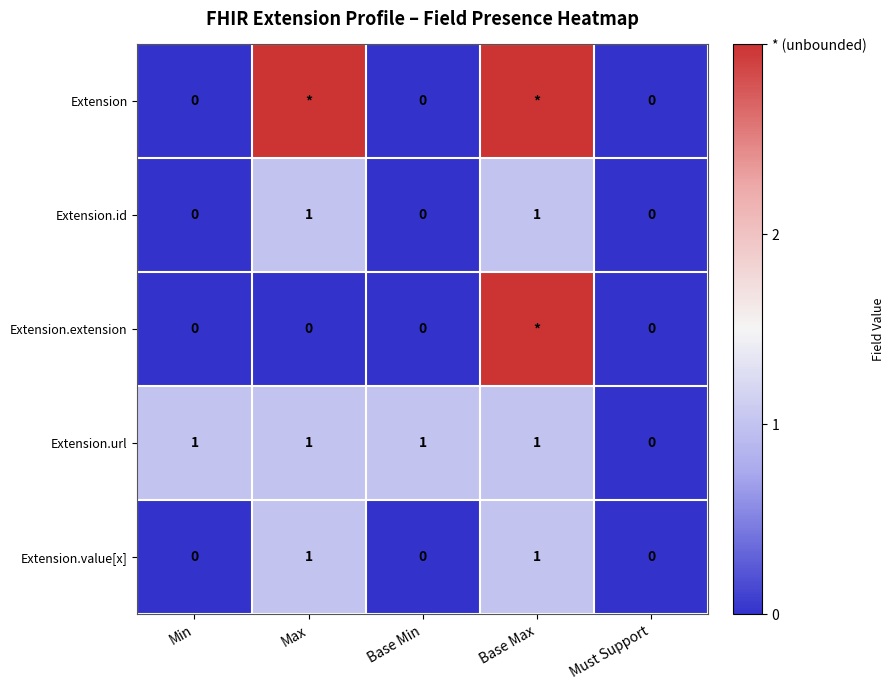

What is the difference between the second highest and minimum values in the Extension.id series?

1